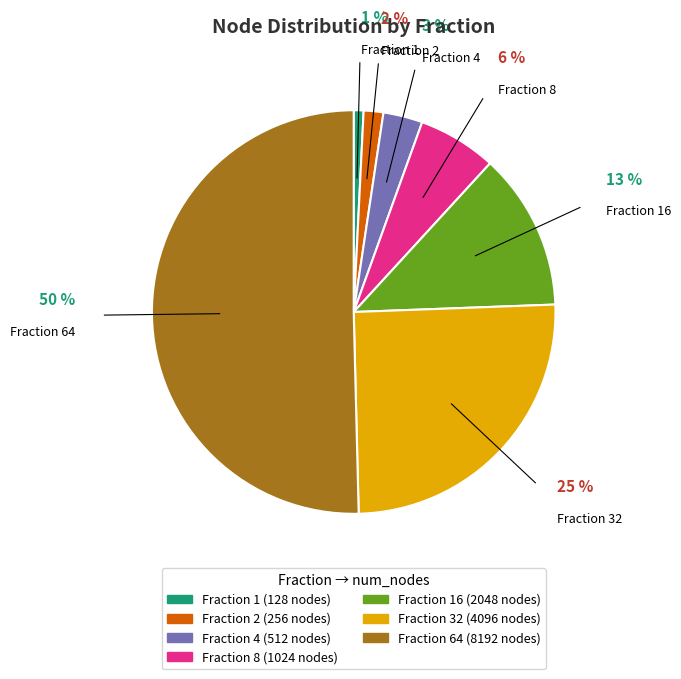

To the nearest percent, what is the average slice percentage?

14%